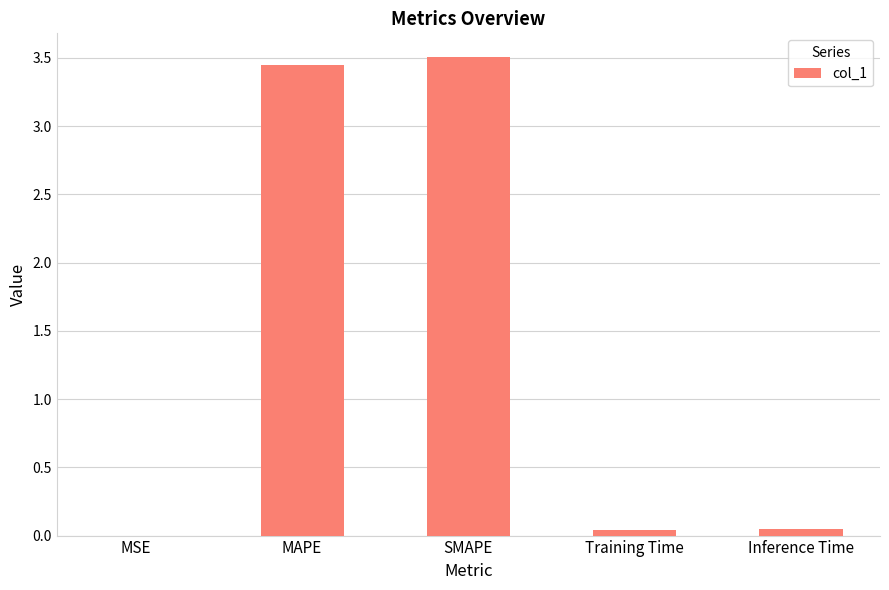

What is the change in value from SMAPE to Inference Time?

-3.5